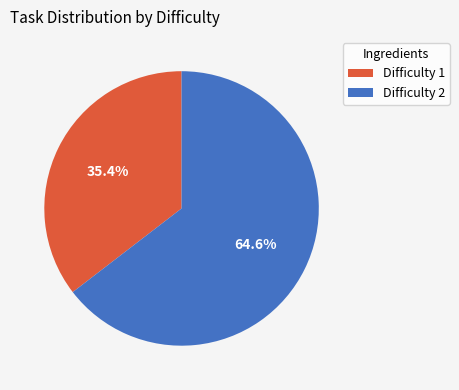

Which category has the smallest portion of the pie?

Difficulty 1